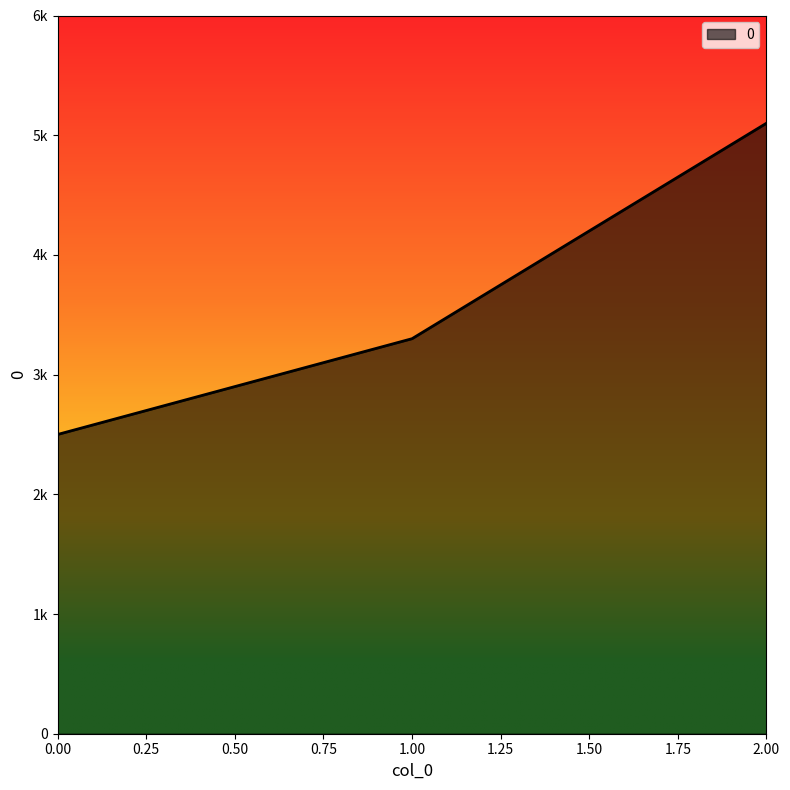

How many values are between 2500 and 5100?

3